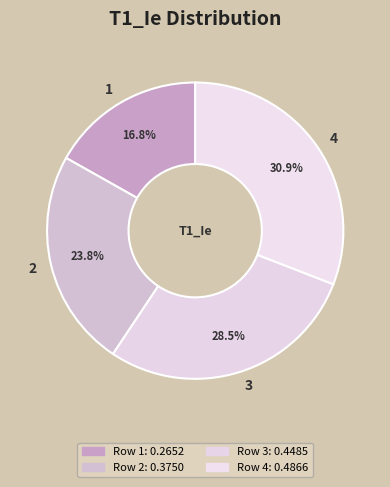

Which has a higher value, 1 or 3?

3